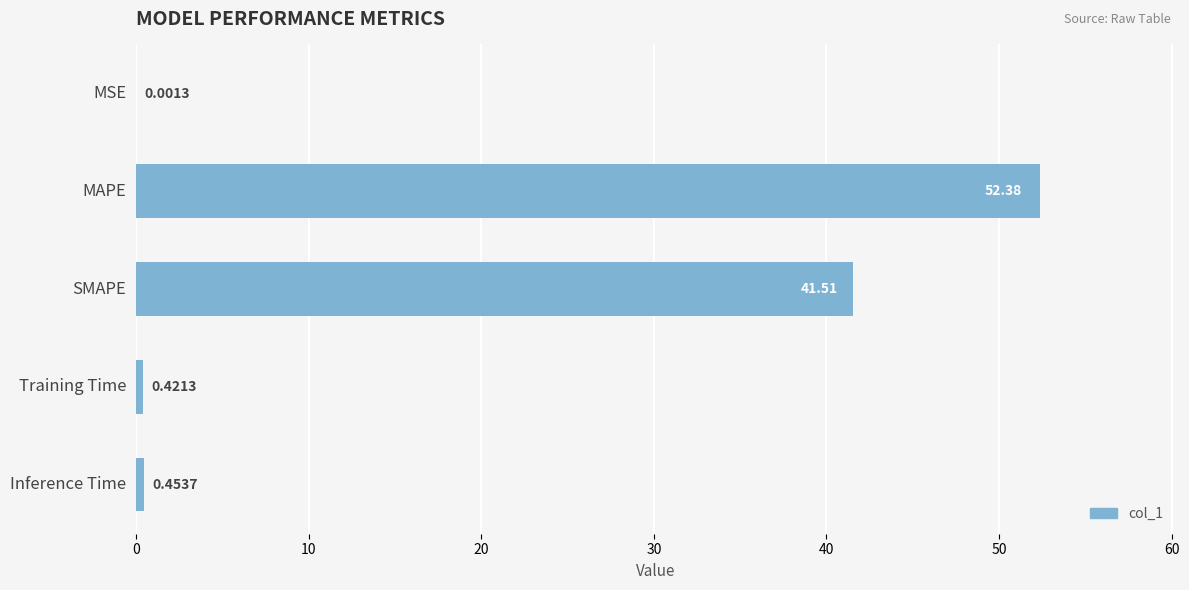

What is the sum of the values at Inference Time and Training Time?

0.9